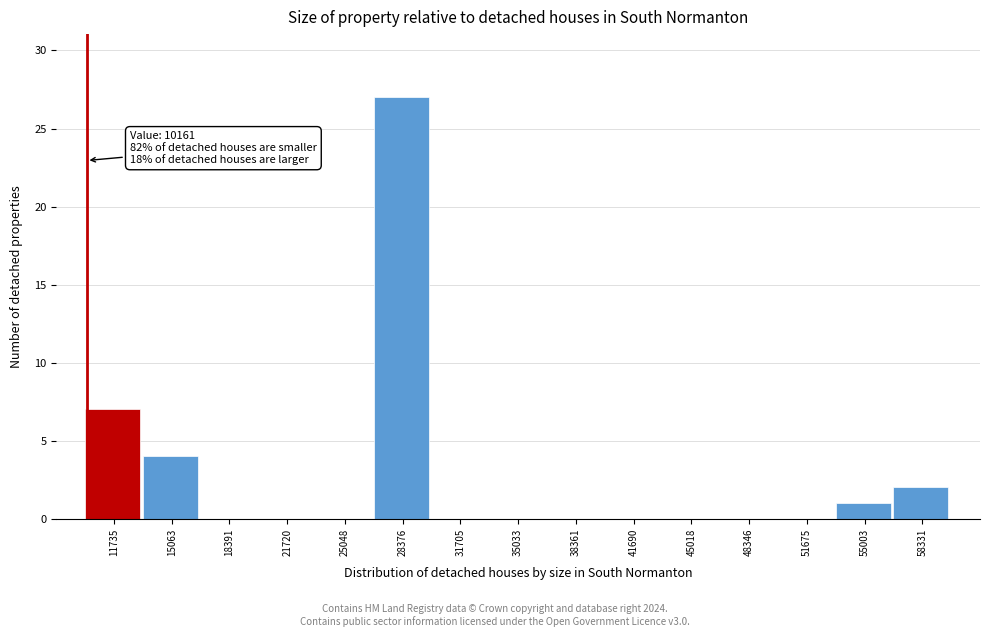

Over which range of the x-axis is the bar tallest?

26500 to 30000